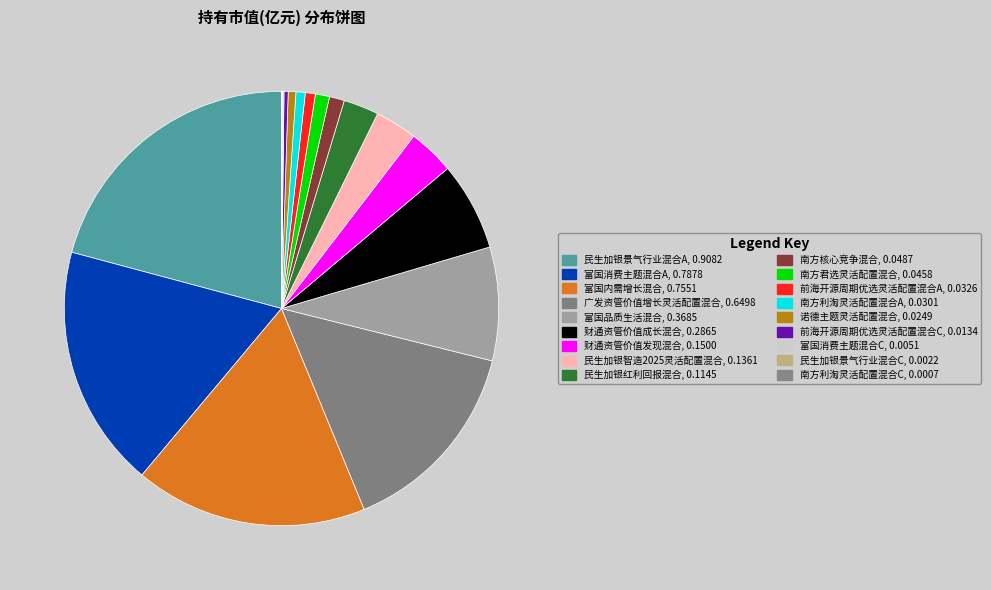

Which has a higher value, 财通资管价值成长混合 or 富国内需增长混合?

富国内需增长混合